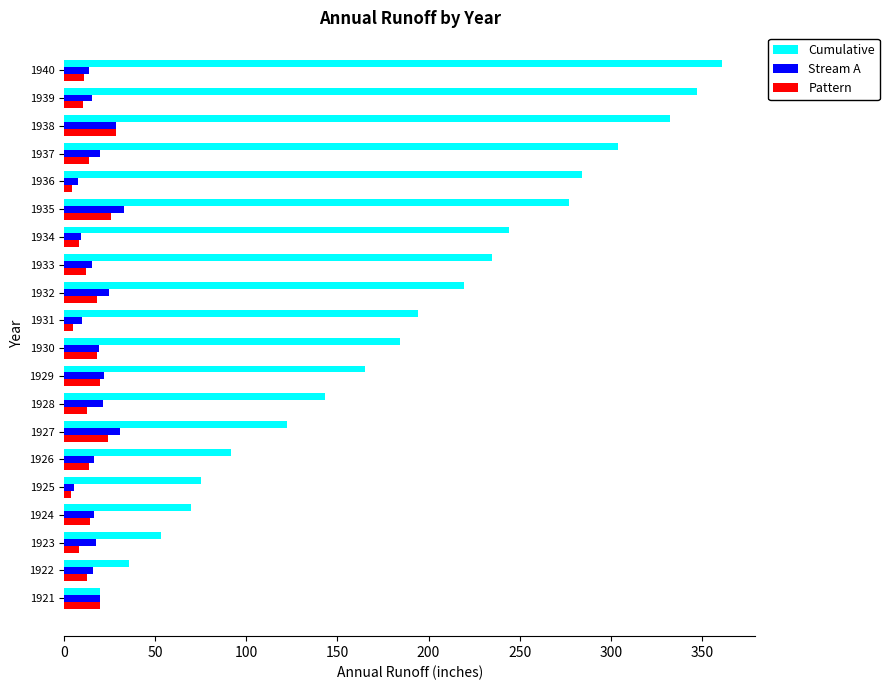

Which series changed the most between 1930 and 1938?

Cumulative